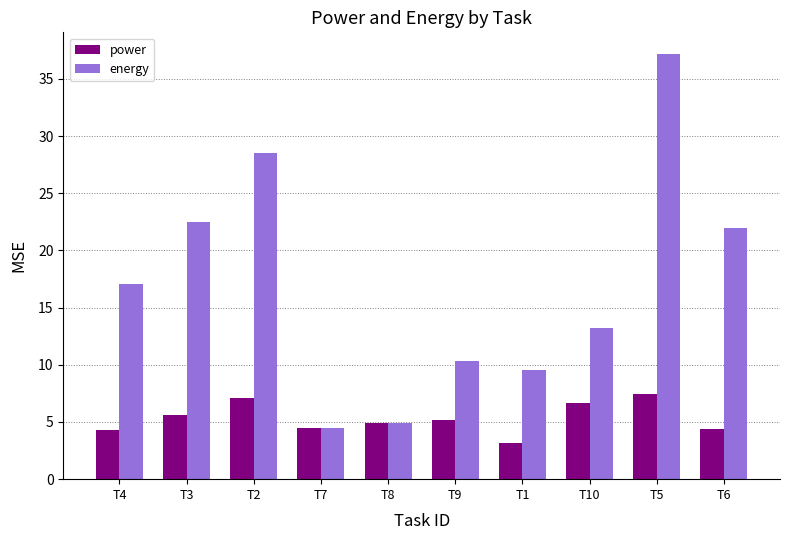

What is the highest value of the power series?

7.4